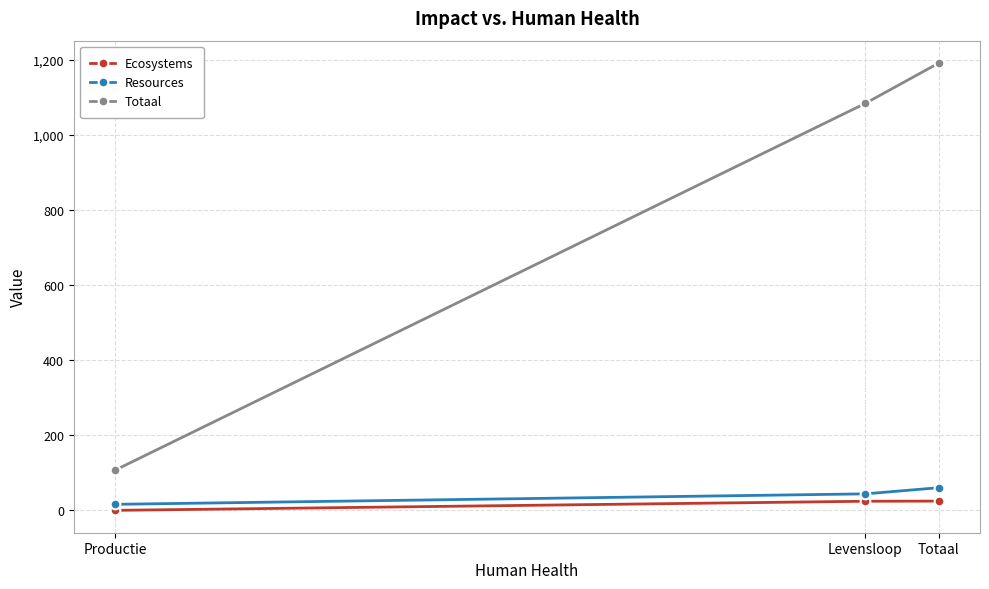

Read the Ecosystems value at Productie.

0.4